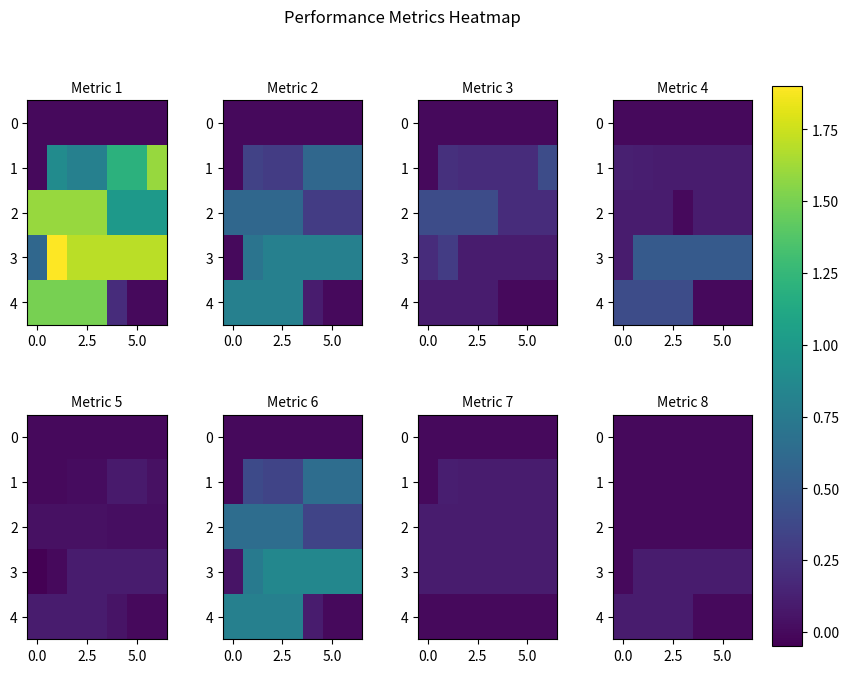

What is the average value of the 4 series?

0.1